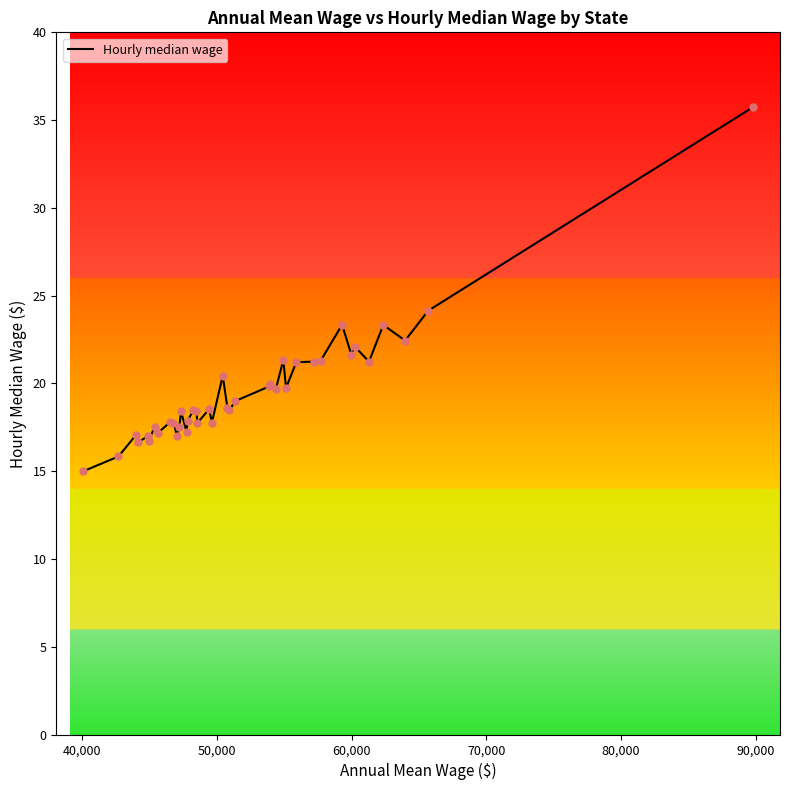

What is the difference between the maximum and minimum values?

20.7